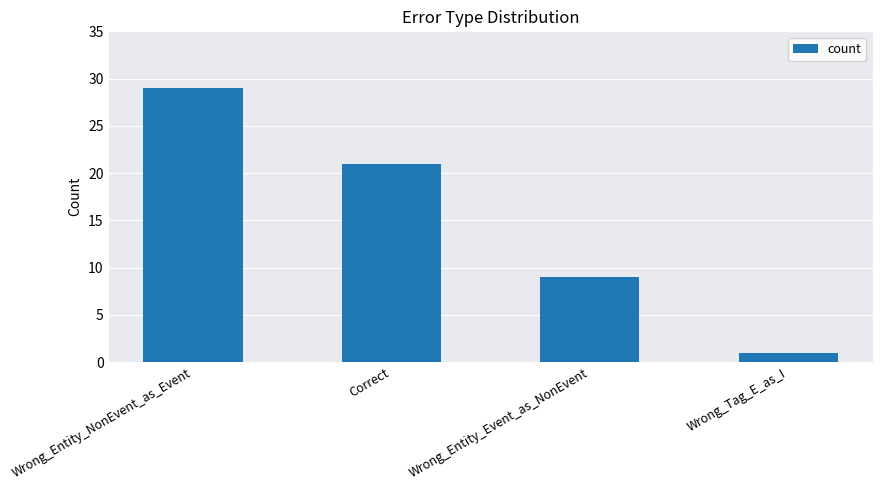

True or false: the data shows 30 at Correct.

False